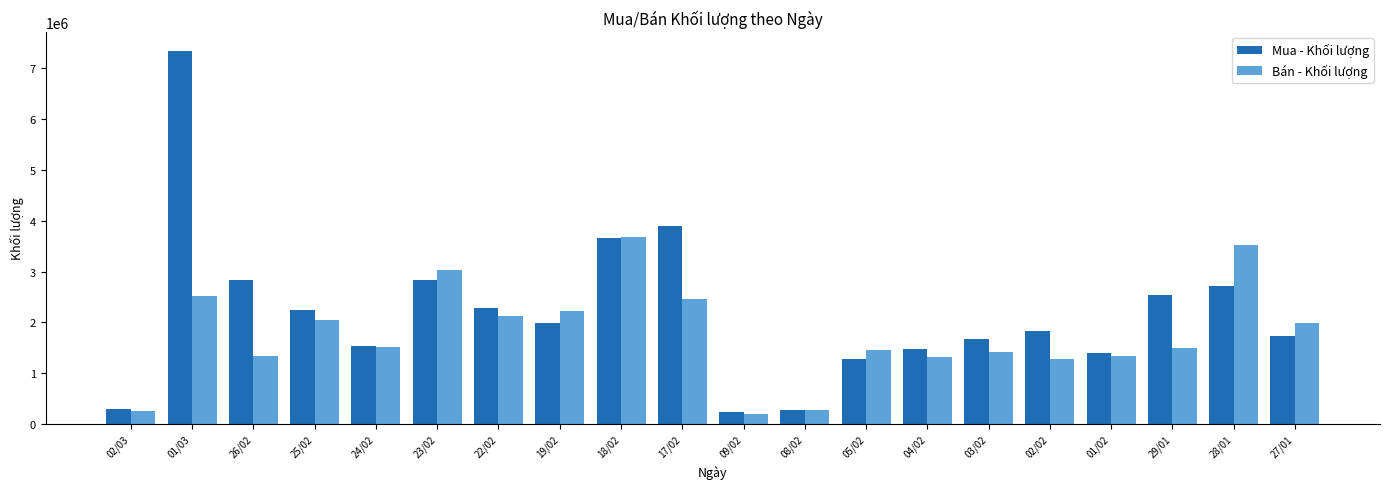

How many bars are there in each group?

2